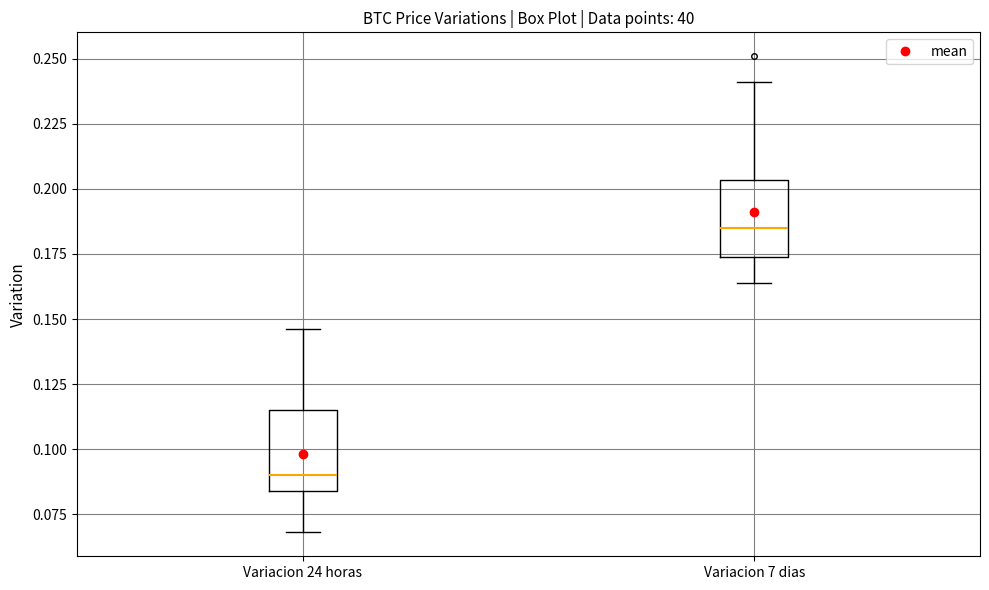

Reading left to right, transcribe this box plot: for each box, give where its median line is, the range the box spans, and where its two whiskers end, as read against the y-axis. The values are not printed on the chart, so give them approximately, as read against the axis.

Variacion 24 horas: median 0.090, box 0.085 to 0.115, whiskers 0.070 to 0.145
Variacion 7 dias: median 0.185, box 0.175 to 0.205, whiskers 0.165 to 0.240